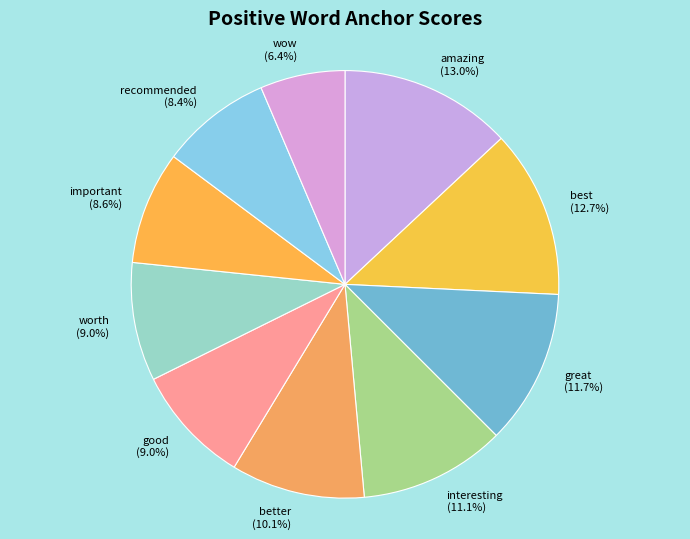

Which slice is the smallest?

wow